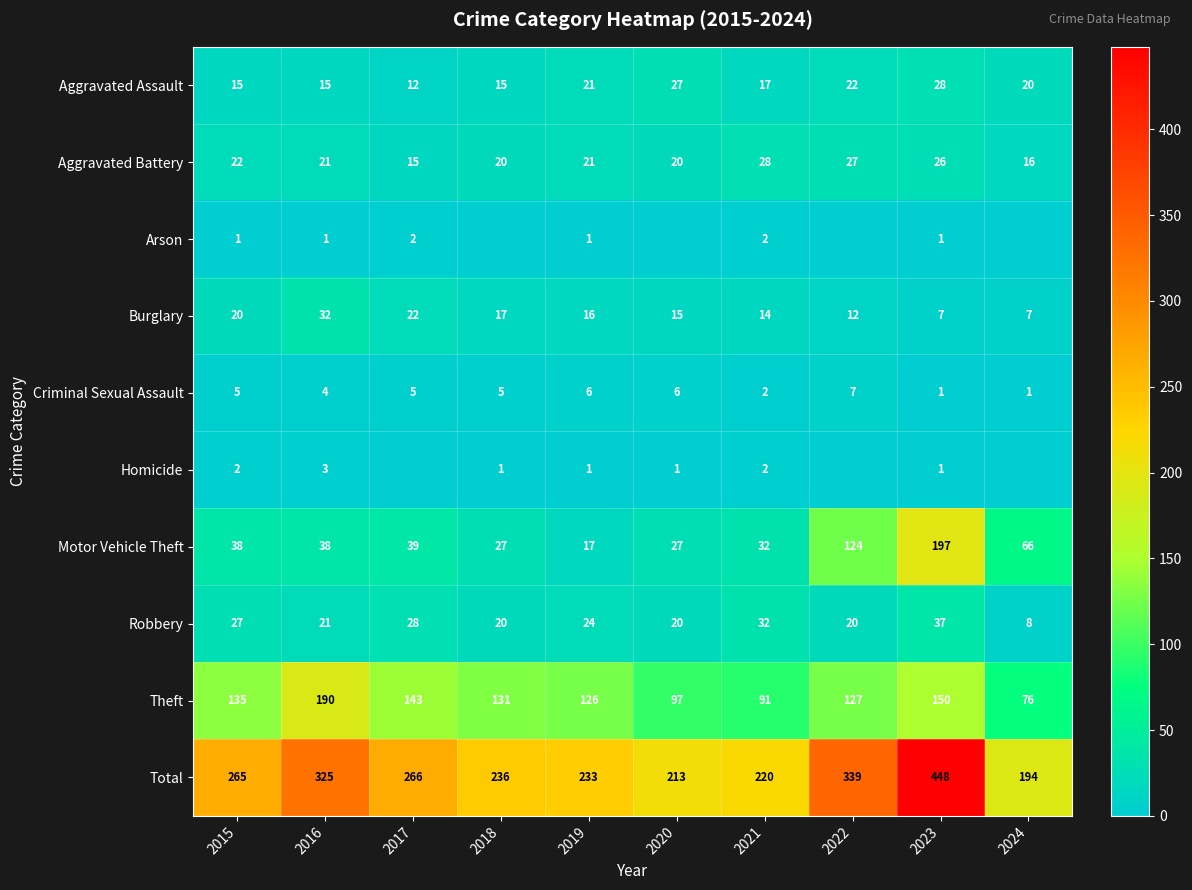

At 2015, list the series in order from largest to smallest.

Total, Theft, Motor Vehicle Theft, Robbery, Aggravated Battery, Burglary, Aggravated Assault, Criminal Sexual Assault, Homicide, Arson